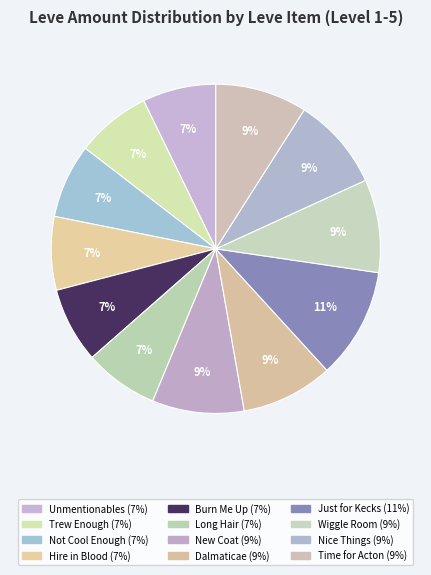

To the nearest percent, what is the average slice percentage?

8%